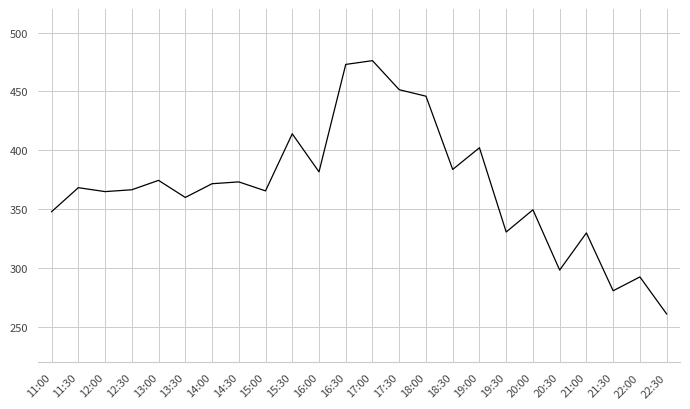

What position from the left is 16:00?

11